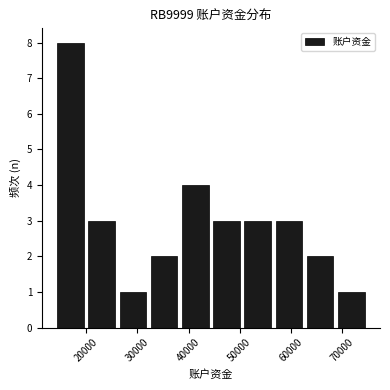

What is the height of the bar covering 38000 to 44000 on the x-axis? Neither the bar edges nor the heights are printed on the chart, so give them approximately, as read against the axes.

4